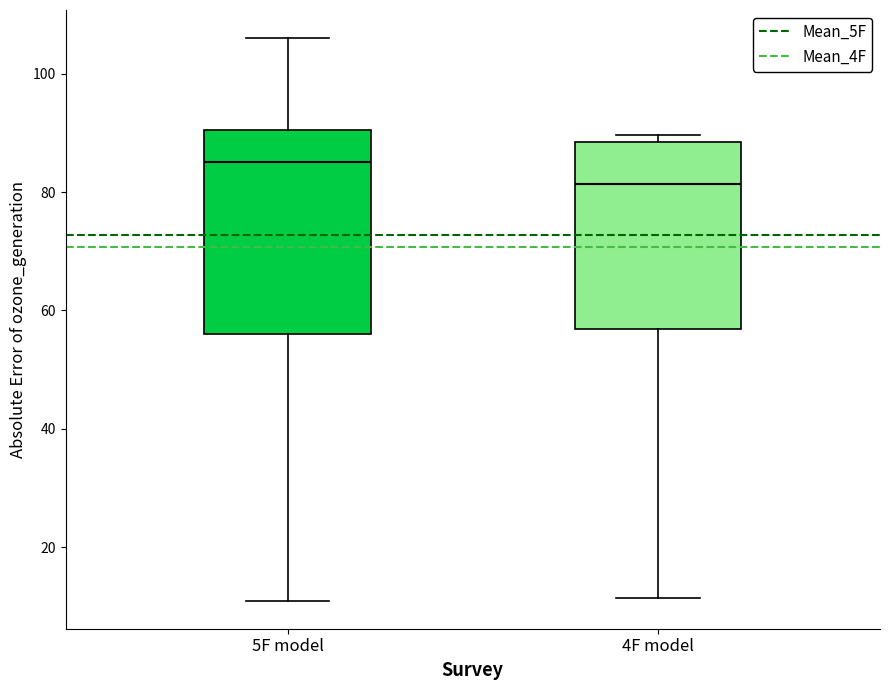

Reading left to right, read every box against the y-axis: the position of its median line, the range the box covers, and the ends of its whiskers. The values are not printed on the chart, so give them approximately, as read against the axis.

5F model: median 86, box 56 to 90, whiskers 12 to 106
4F model: median 82, box 56 to 88, whiskers 12 to 90